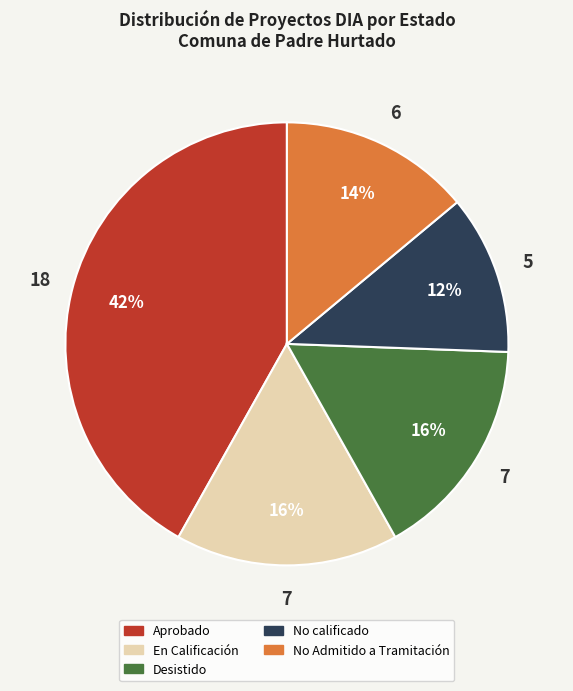

Approximately how many times larger is the value at En Calificación compared to Aprobado?

0.4